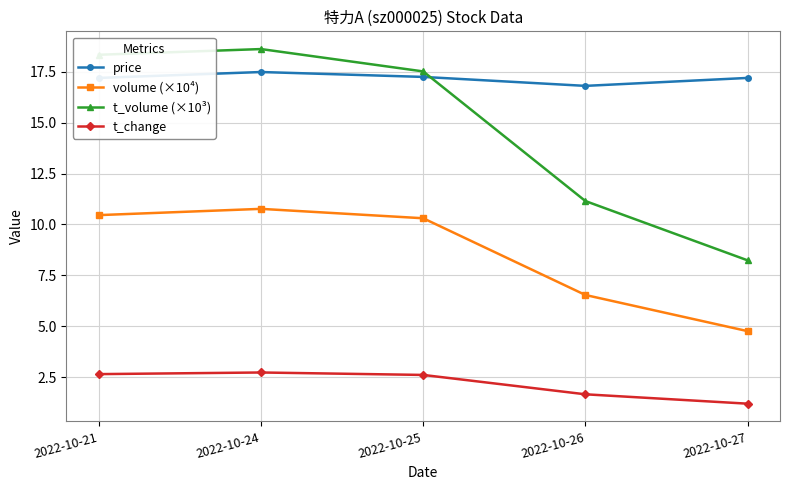

At which category does t_volume (×10³) reach its first local peak?

2022-10-24